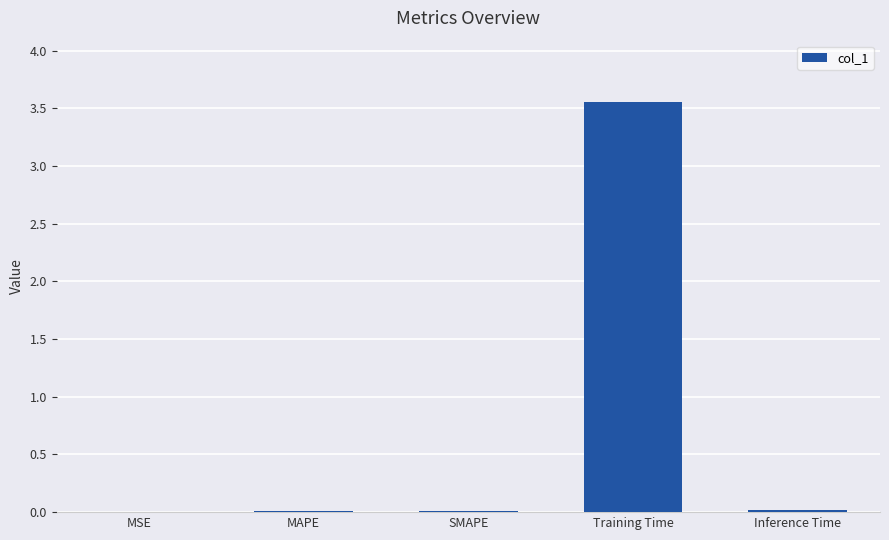

Which has a higher value, Training Time or SMAPE?

Training Time